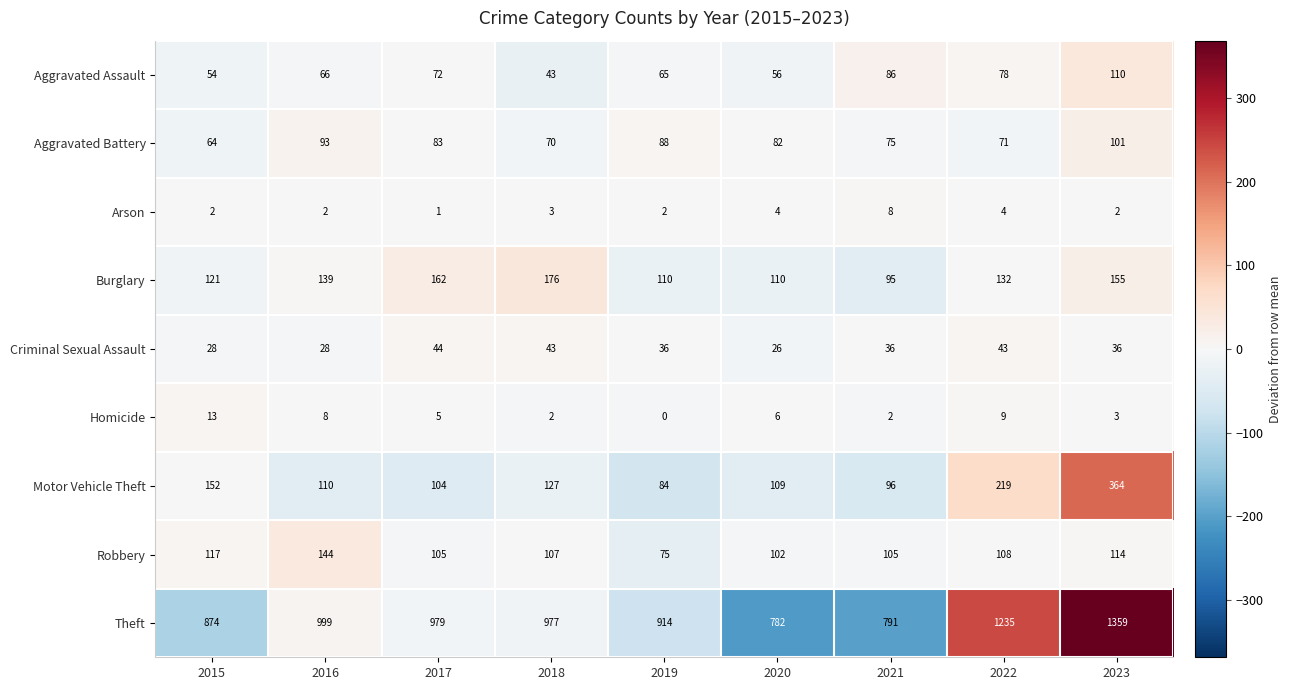

What is the average value of the Arson series?

3